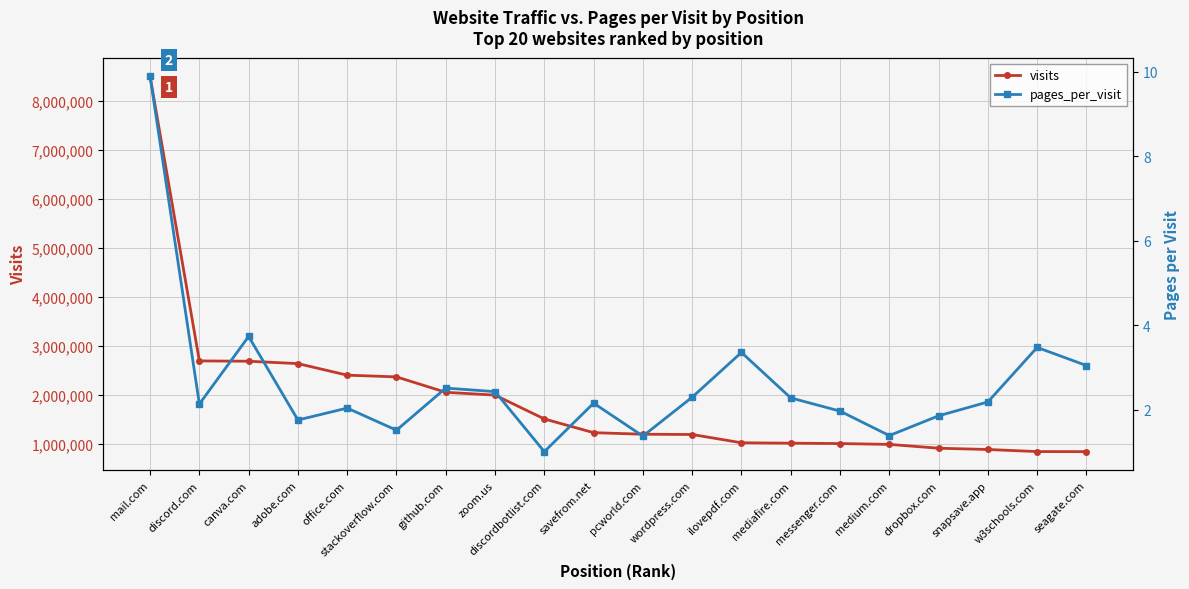

How many categories are shown in the chart?

20